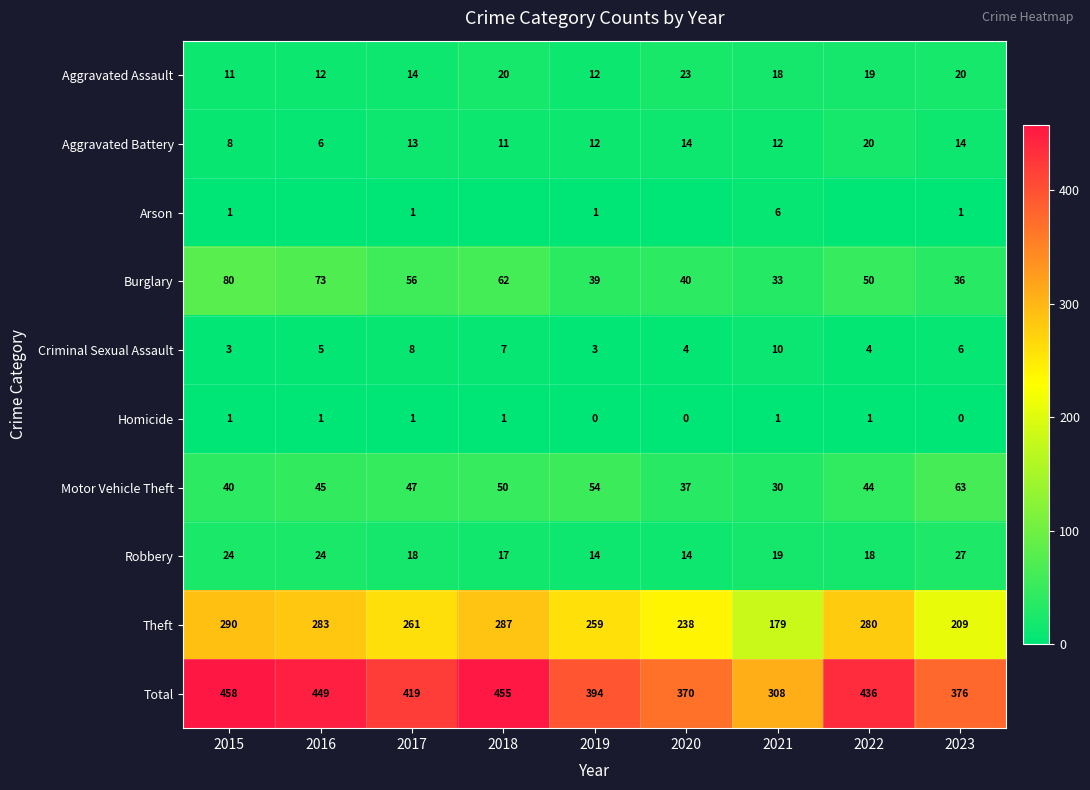

Is it true that Robbery equals 17 at 2018?

True